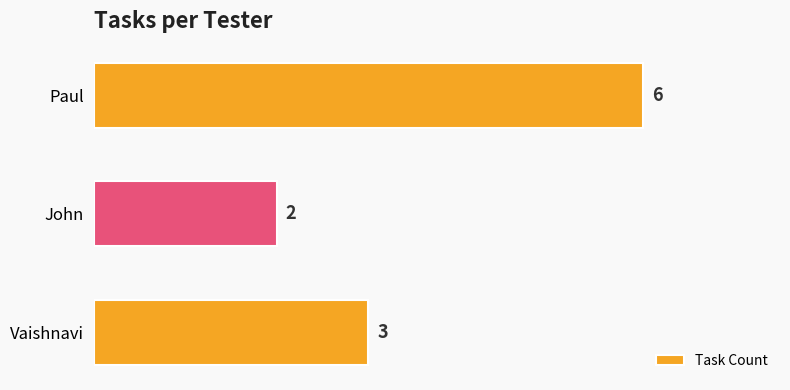

List the labels in order of value, smallest first.

John, Vaishnavi, Paul